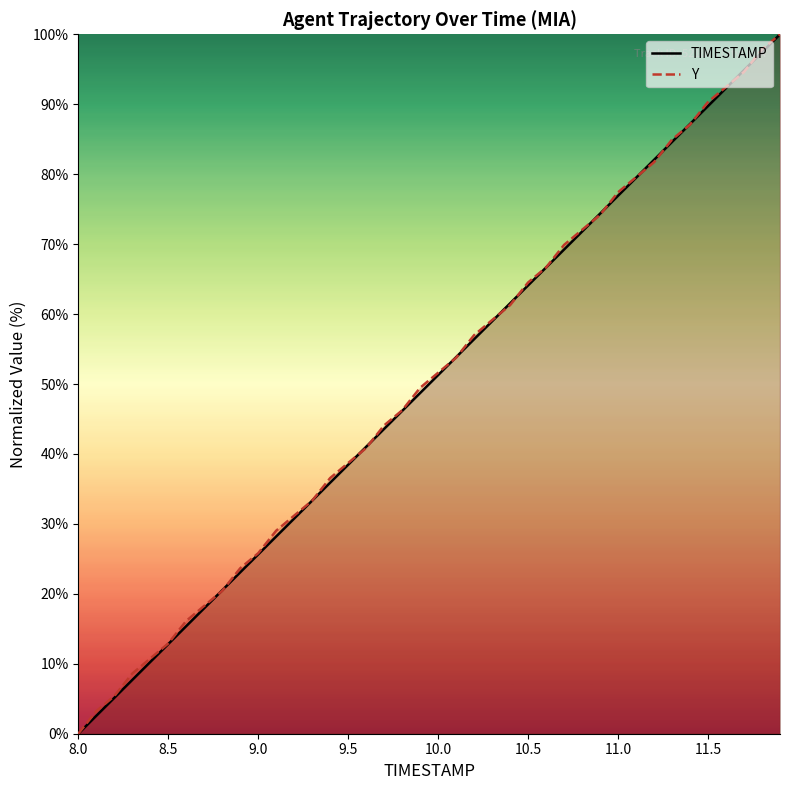

What is the greatest value displayed?

100.0